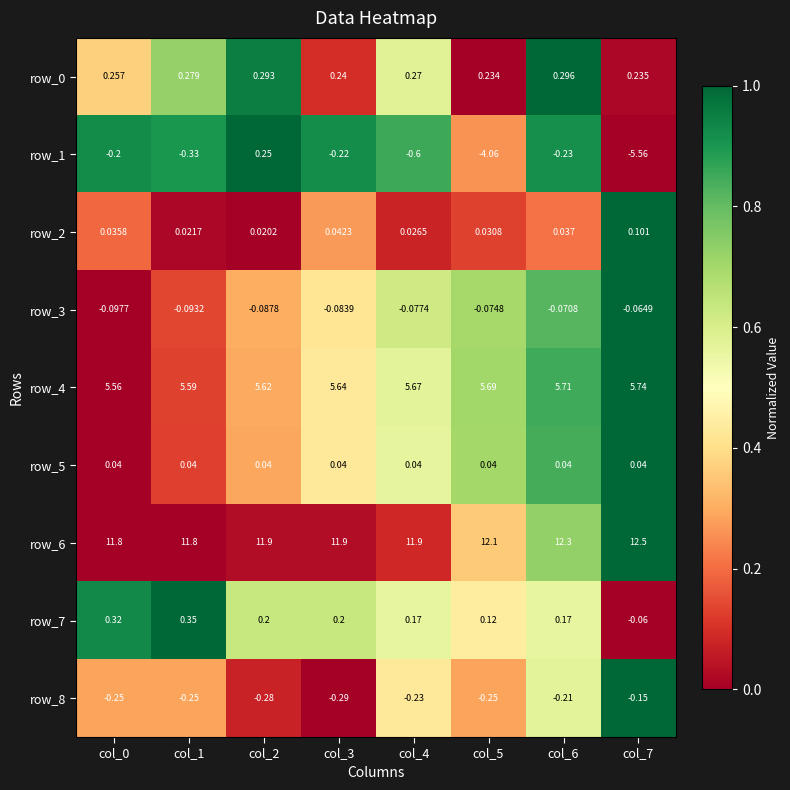

Is the value of row_3 at col_2 greater than the value of row_4 at col_0?

No